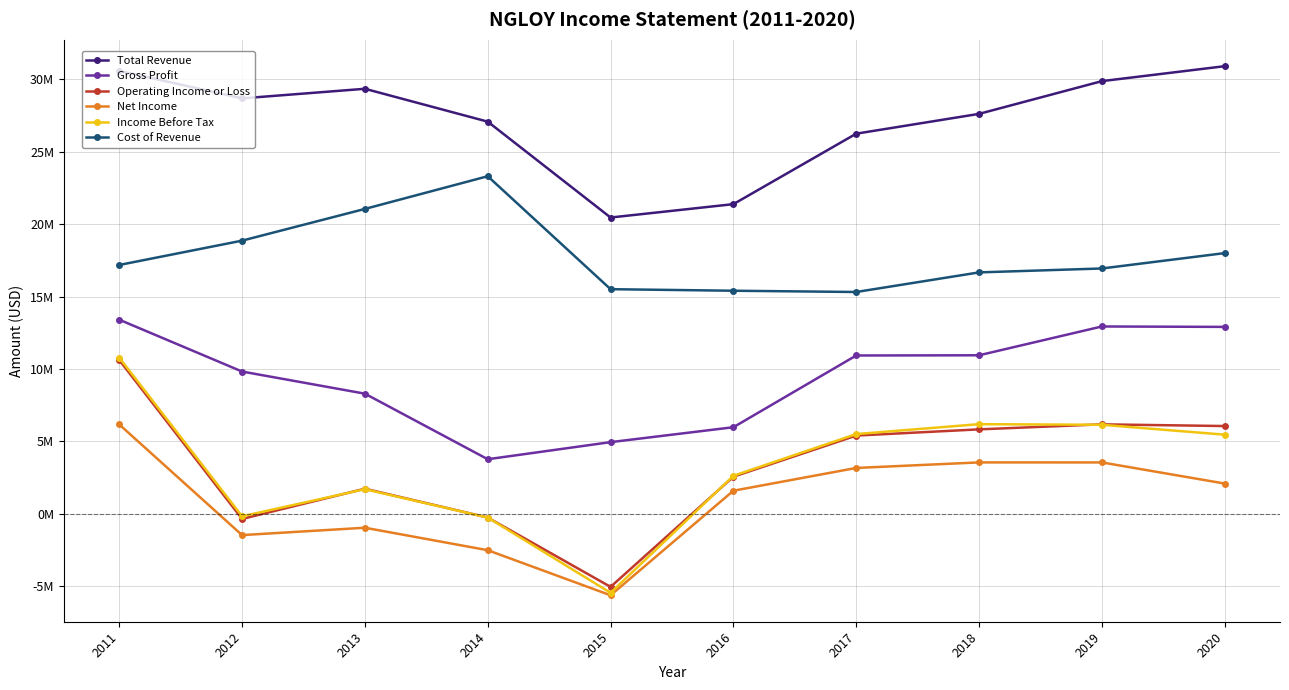

At which label does Net Income reach its minimum?

2015